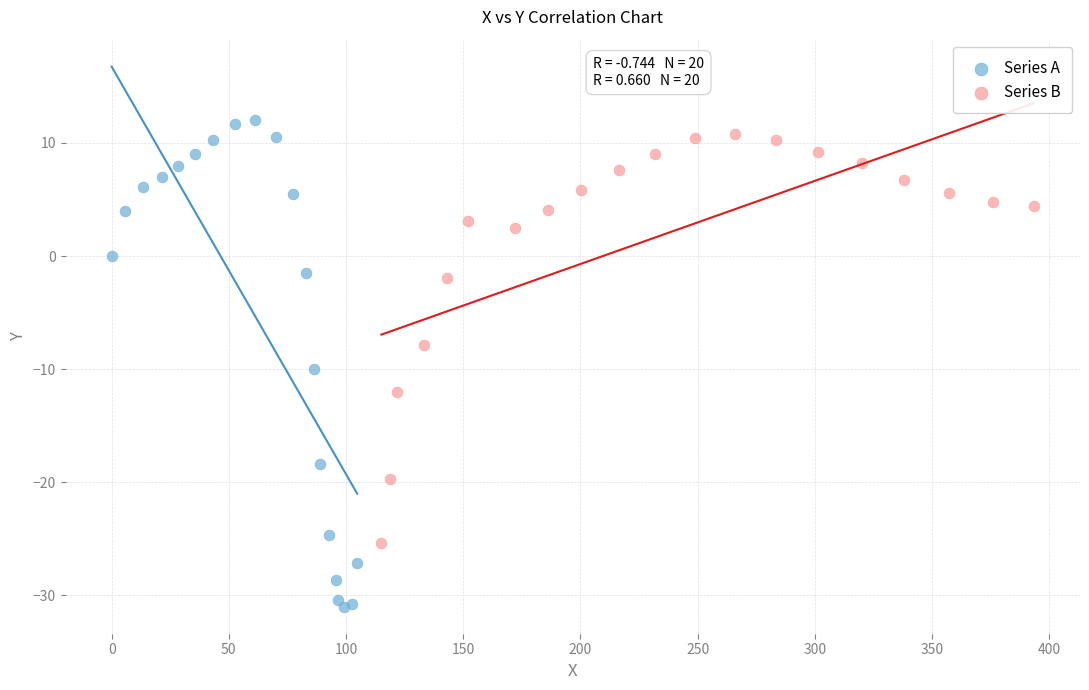

Which series reaches the minimum Y coordinate?

Series A